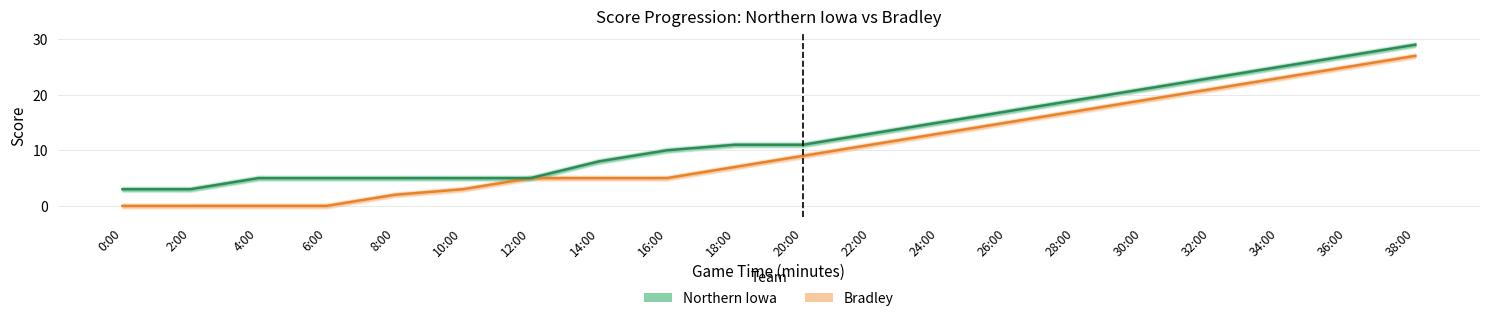

How many series are shown in this chart?

2